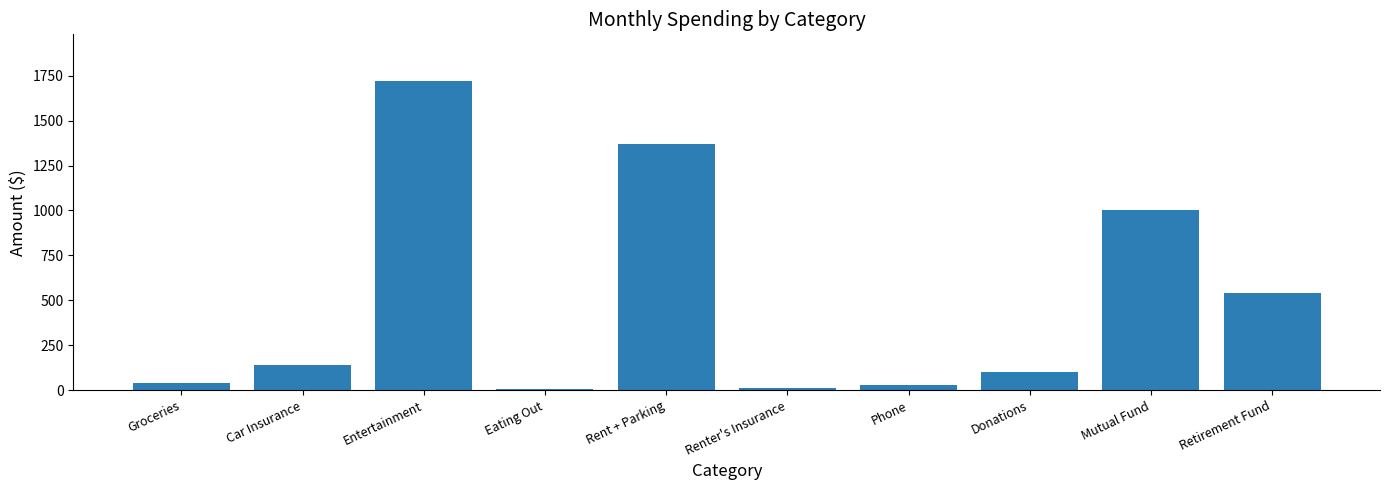

What is the maximum value shown in the chart?

1721.8